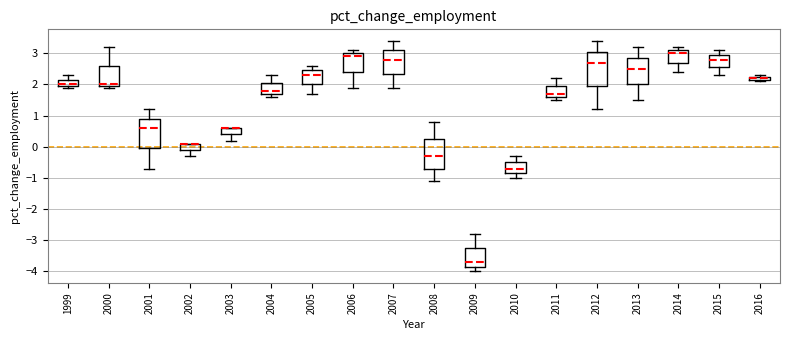

Where is the lower edge of the box at x = 2004 on the y-axis? The values are not printed on the chart, so give them approximately, as read against the axis.

1.7